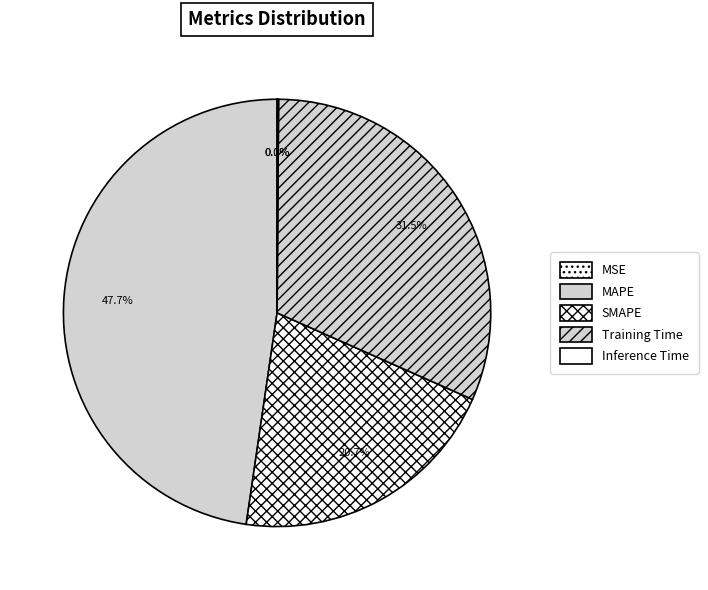

True or false: Training Time accounts for 24% of the total.

False